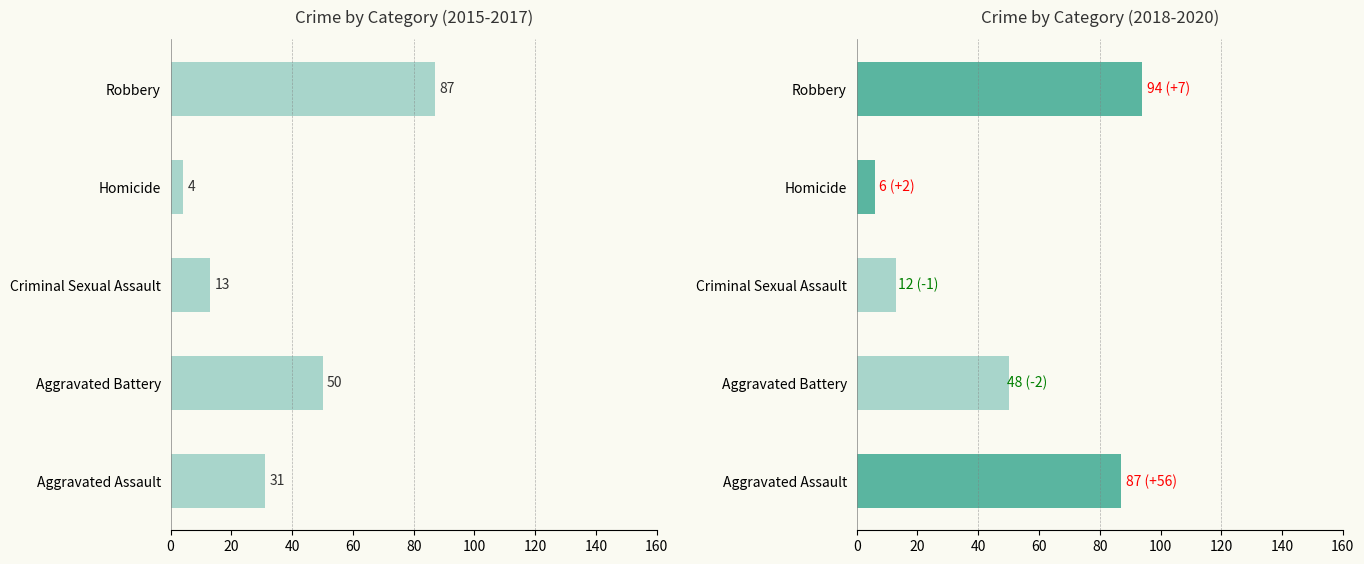

What is the label of the 5th bar from the left?

Robbery